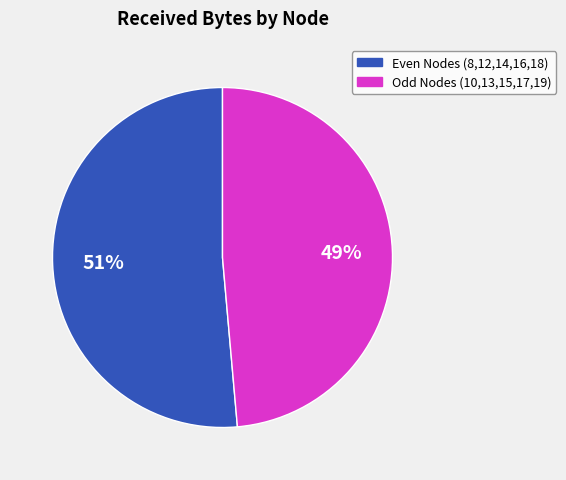

Is there any slice that represents more than half of the pie?

Yes